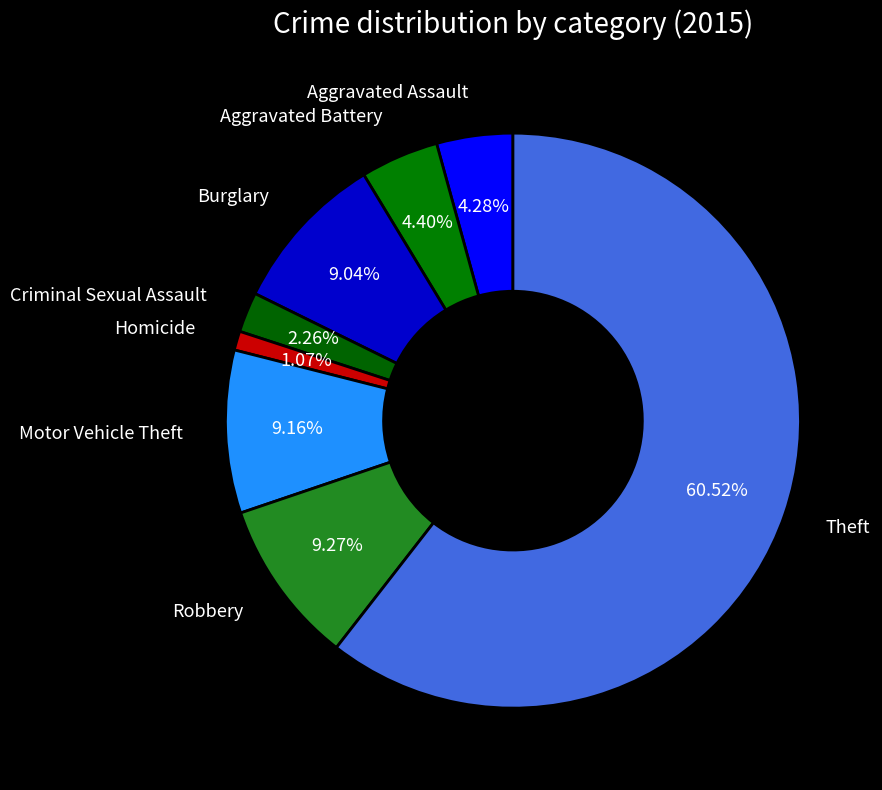

How many segments does this pie chart have?

8